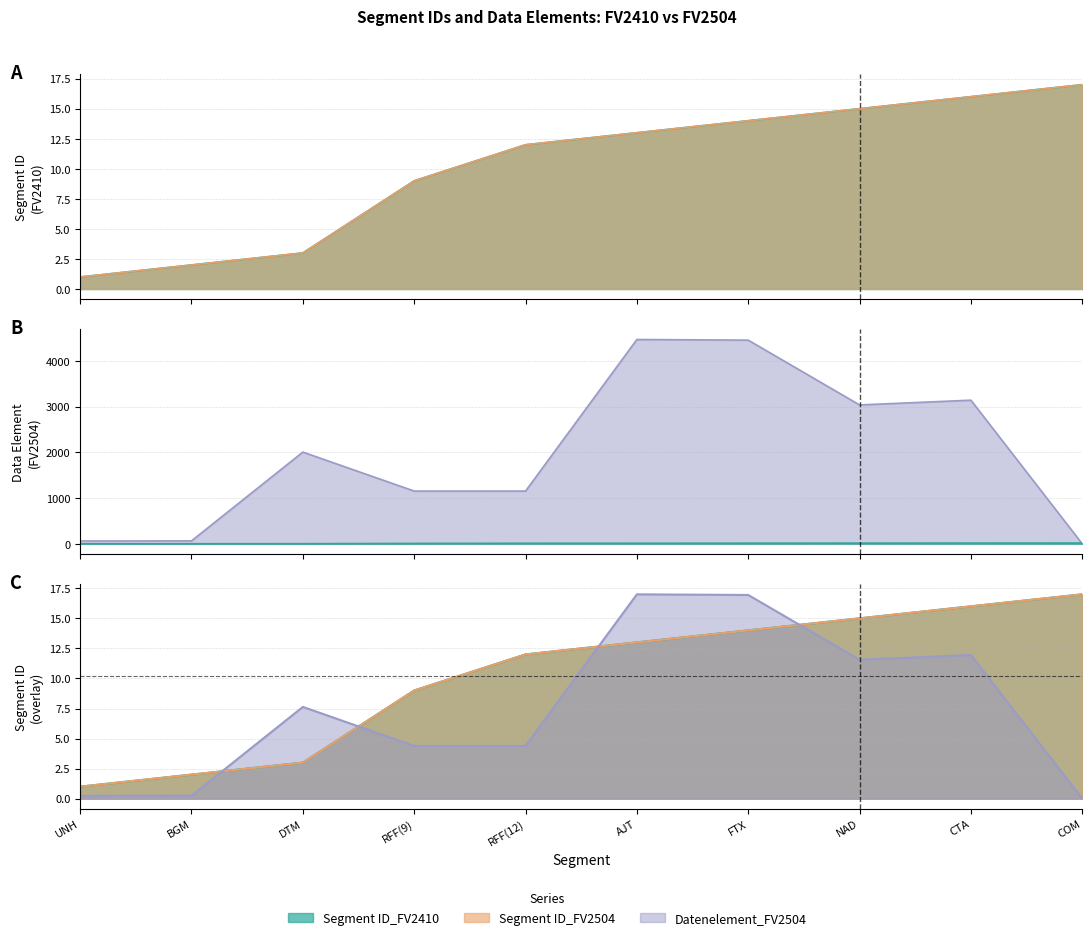

Which series has the largest total across all categories?

Segment ID_FV2410